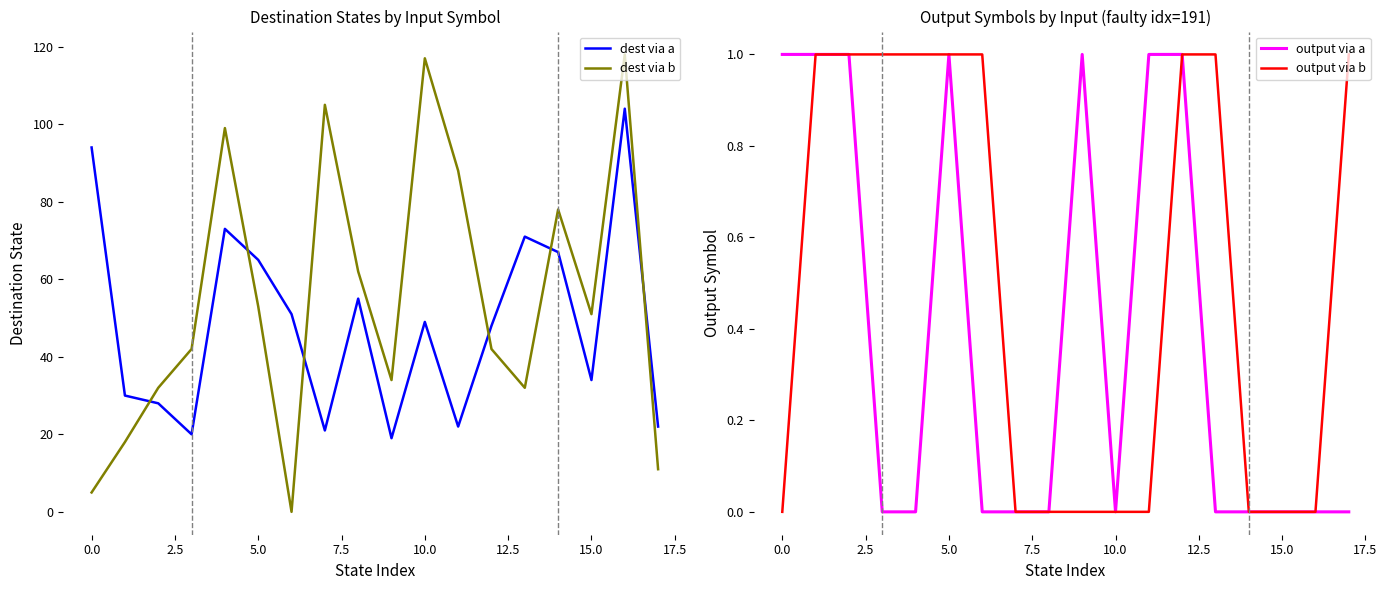

True or false: dest via a has a value of 74 at 10.0.

False